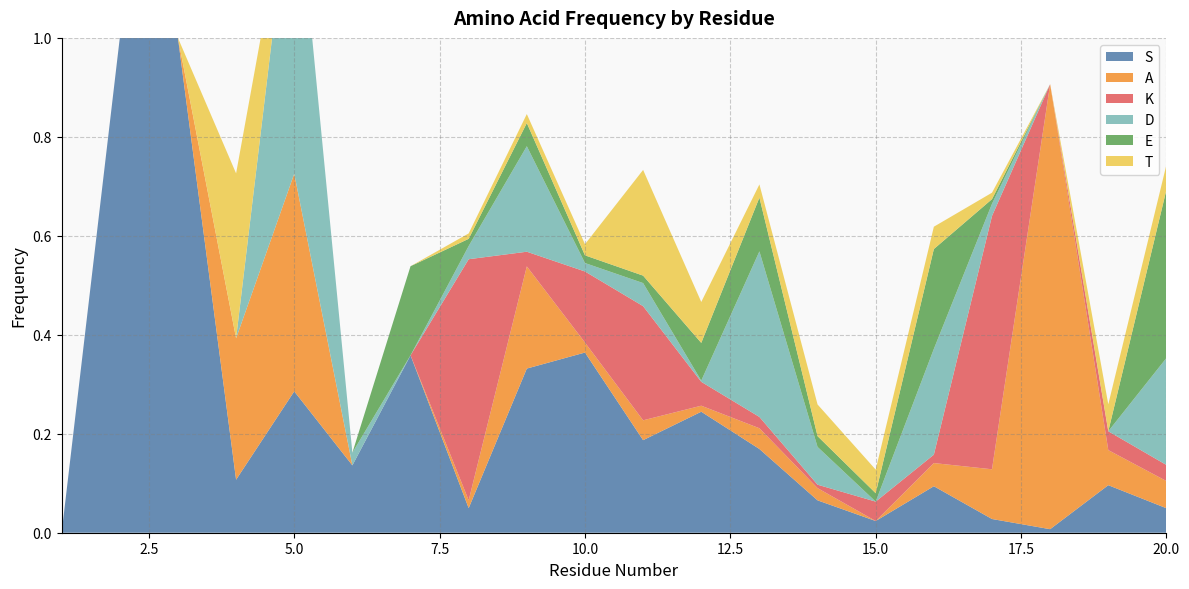

Reading left to right, what are all the values shown in this chart?

S: 1=0.0	2=1.0	3=1.0	4=0.1	5=0.3	6=0.1	7=0.4	8=0.0	9=0.3	10=0.4	11=0.2	12=0.2	13=0.2	14=0.1	15=0.0	16=0.1	17=0.0	18=0.0	19=0.1	20=0.0
A: 1=0.0	2=0.0	3=0.0	4=0.3	5=0.4	6=0.0	7=0.0	8=0.0	9=0.2	10=0.0	11=0.0	12=0.0	13=0.0	14=0.0	15=0.0	16=0.0	17=0.1	18=0.9	19=0.1	20=0.1
K: 1=0.0	2=0.0	3=0.0	4=0.0	5=0.0	6=0.0	7=0.0	8=0.5	9=0.0	10=0.1	11=0.2	12=0.0	13=0.0	14=0.0	15=0.0	16=0.0	17=0.5	18=0.0	19=0.0	20=0.0
D: 1=0.0	2=0.0	3=0.0	4=0.0	5=0.6	6=0.0	7=0.0	8=0.0	9=0.2	10=0.0	11=0.0	12=0.0	13=0.3	14=0.1	15=0.0	16=0.2	17=0.0	18=0.0	19=0.0	20=0.2
E: 1=0.0	2=0.0	3=0.0	4=0.0	5=0.0	6=0.0	7=0.2	8=0.0	9=0.0	10=0.0	11=0.0	12=0.1	13=0.1	14=0.0	15=0.0	16=0.2	17=0.0	18=0.0	19=0.0	20=0.3
T: 1=0.0	2=0.0	3=0.0	4=0.3	5=0.0	6=0.0	7=0.0	8=0.0	9=0.0	10=0.0	11=0.2	12=0.1	13=0.0	14=0.1	15=0.0	16=0.0	17=0.0	18=0.0	19=0.1	20=0.1